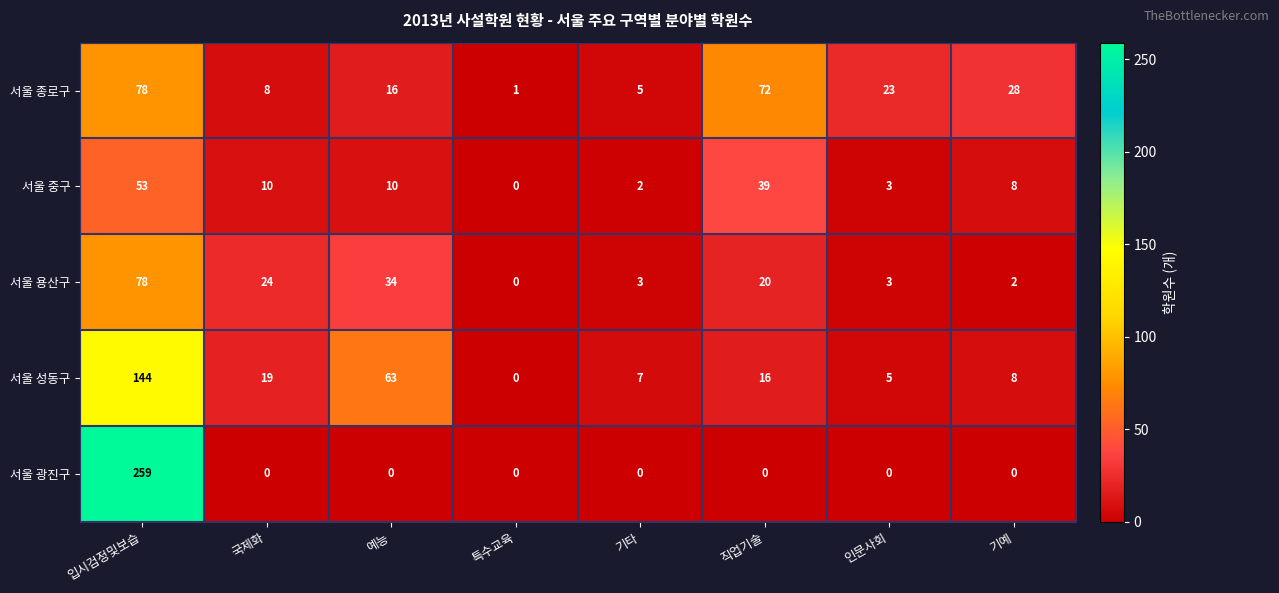

Where does the 서울 종로구 series first go above 23?

입시검정및보습